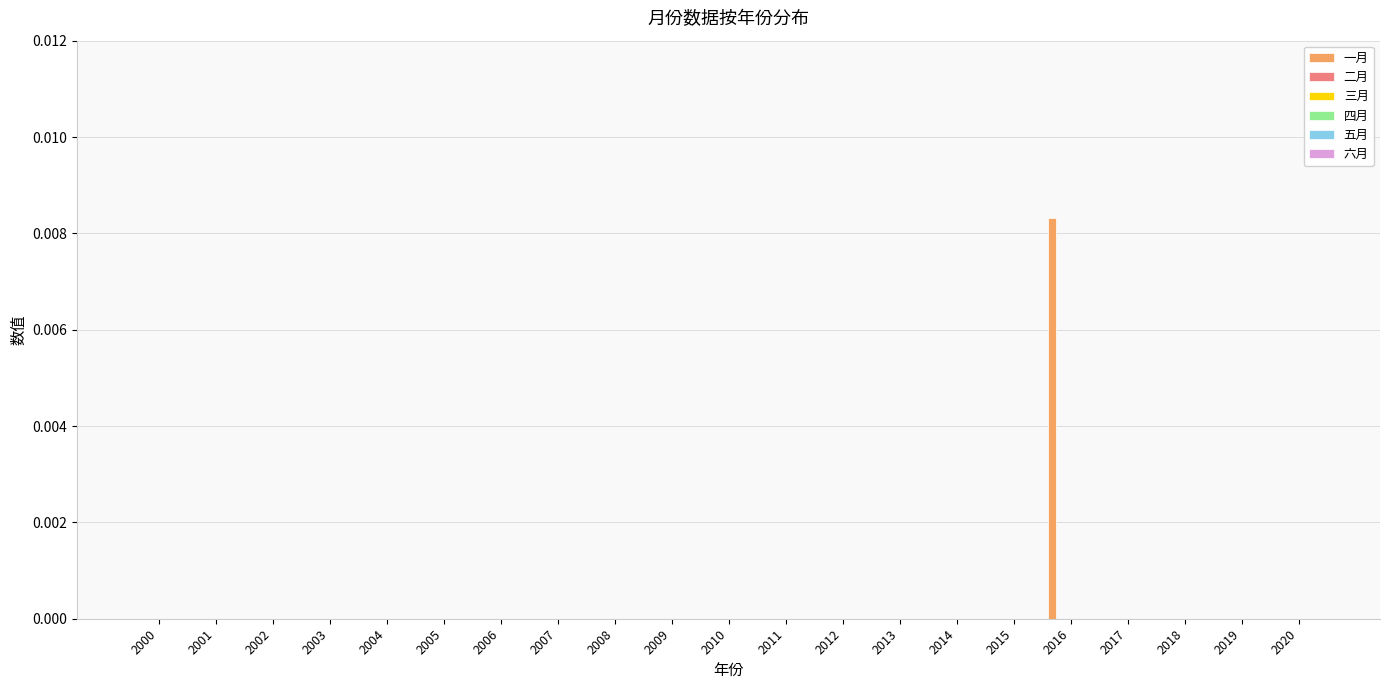

How many distinct data groups are displayed?

1